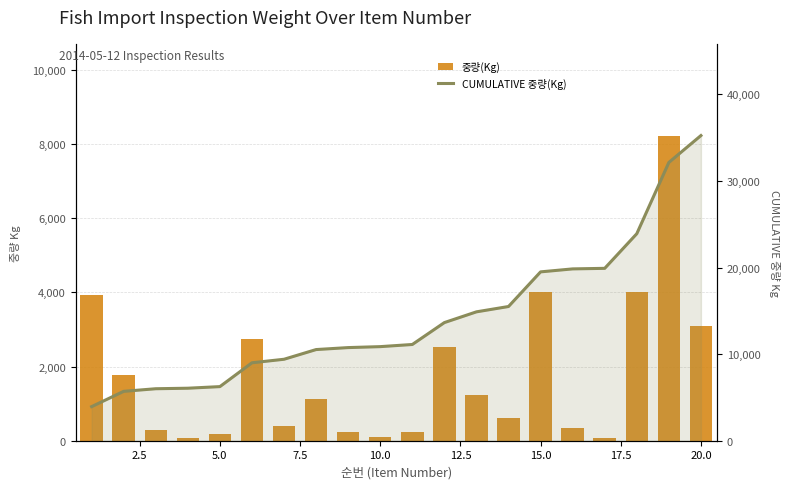

How many values in the CUMULATIVE 중량(Kg) series exceed 11114?

9